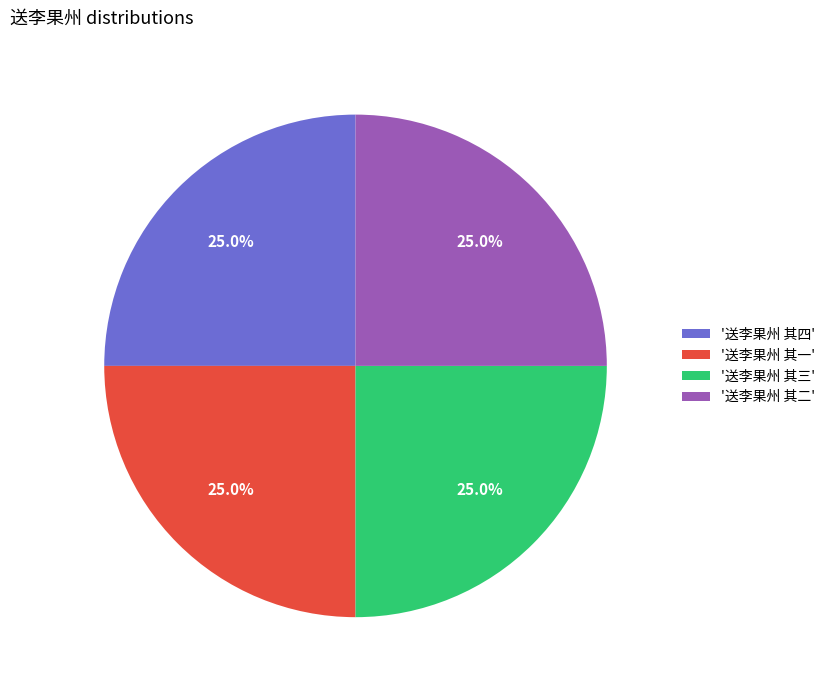

Approximately how many times larger is the value at '送李果州 其四' compared to '送李果州 其二'?

1.0